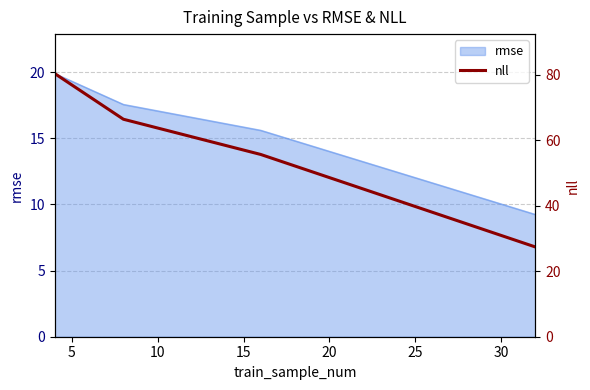

What is the minimum value for rmse?

9.2